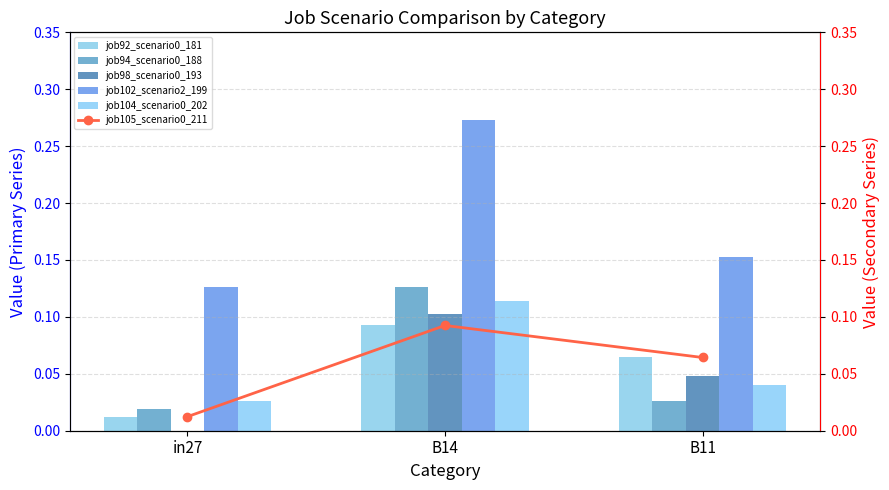

How many data points does each series have?

3